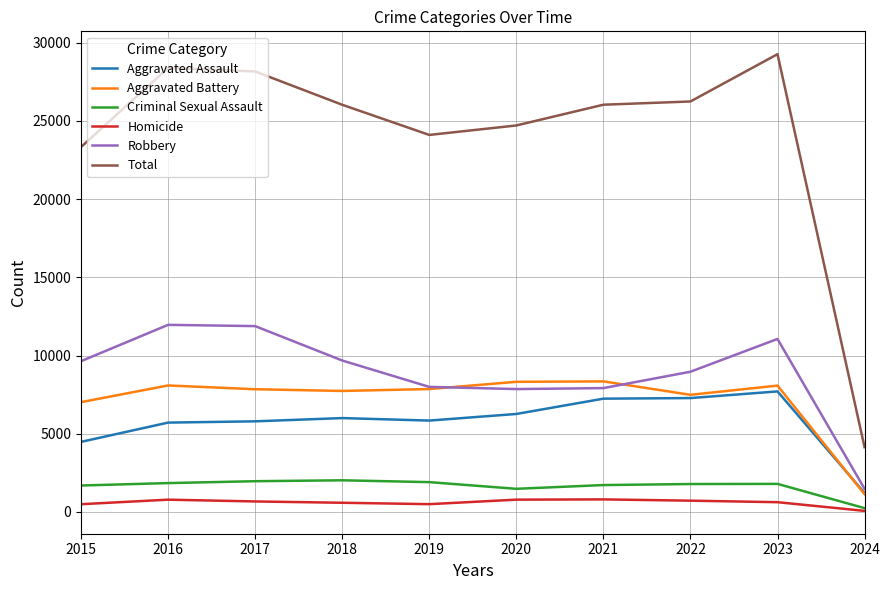

True or false: Criminal Sexual Assault and Robbery cross at least once.

False